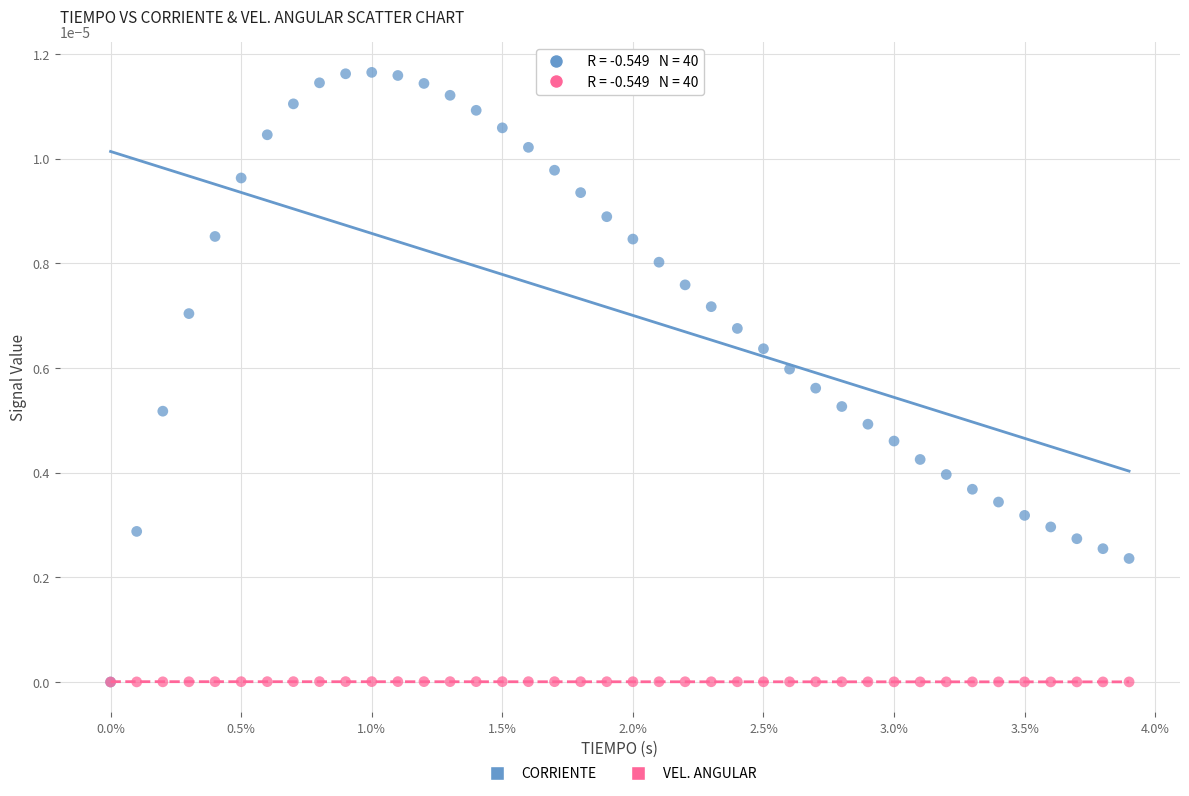

Which series has the widest spread of Y values?

CORRIENTE